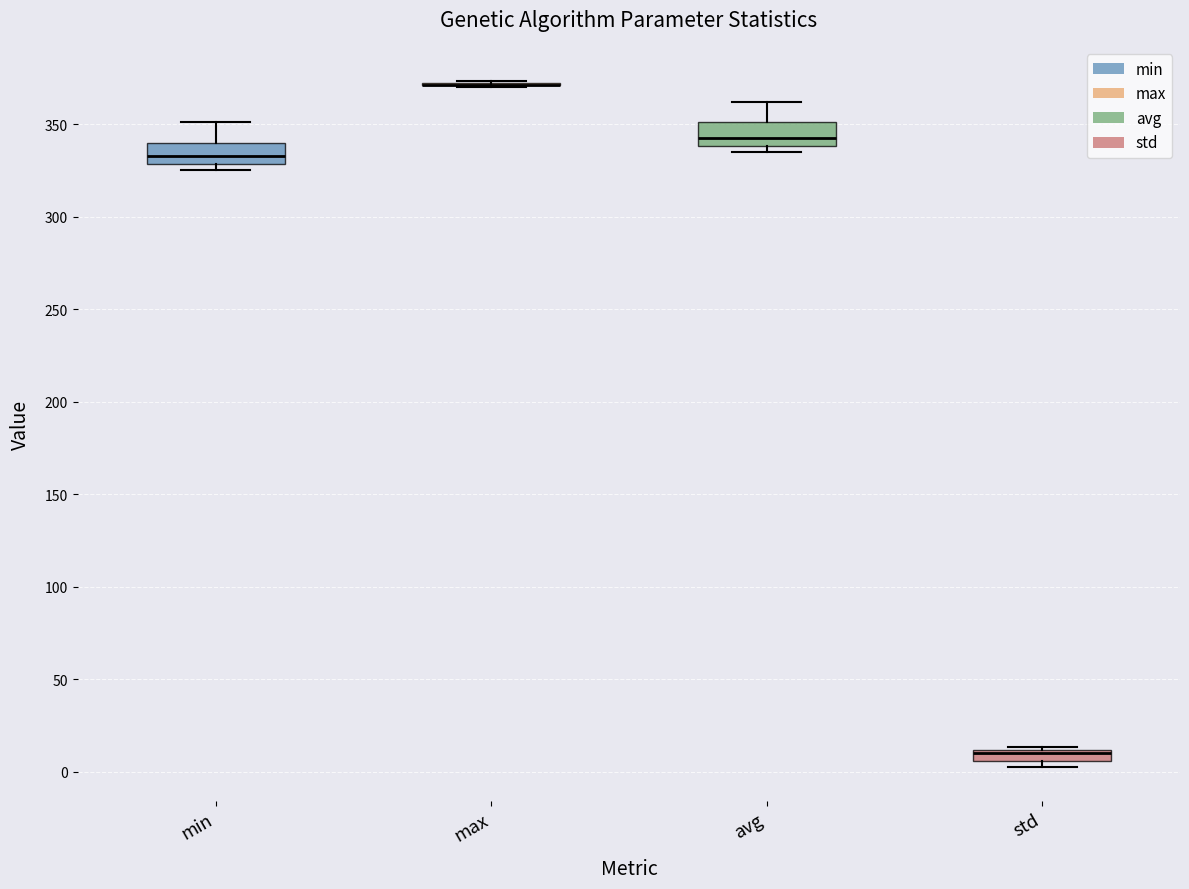

Where is the upper edge of the box for min on the y-axis? The values are not printed on the chart, so give them approximately, as read against the axis.

340